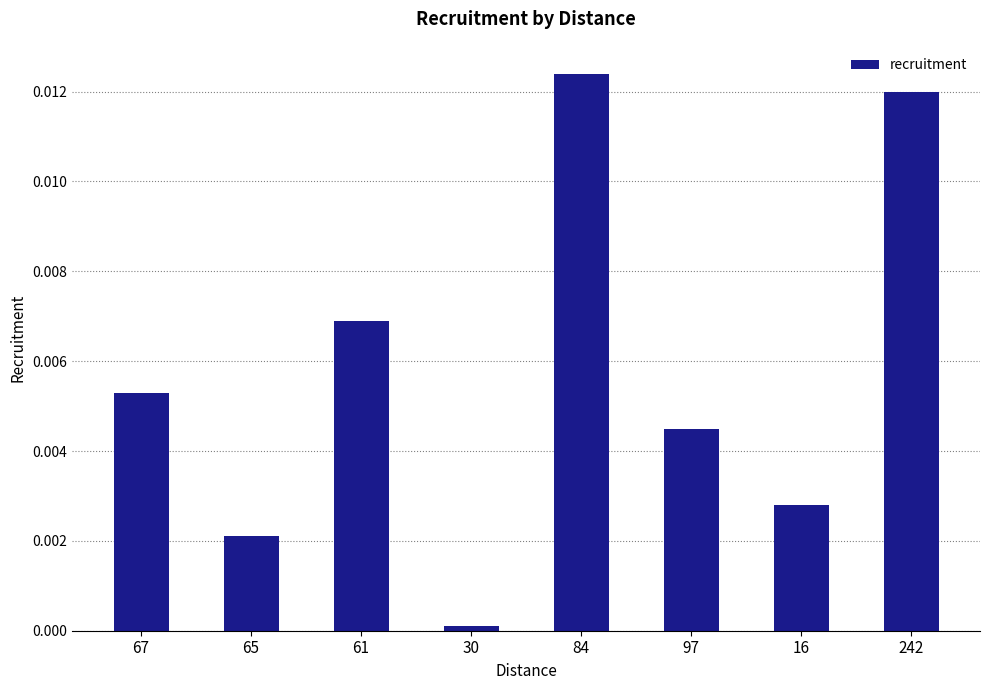

The chart shows a value of 0.0 at 97. True or false?

True